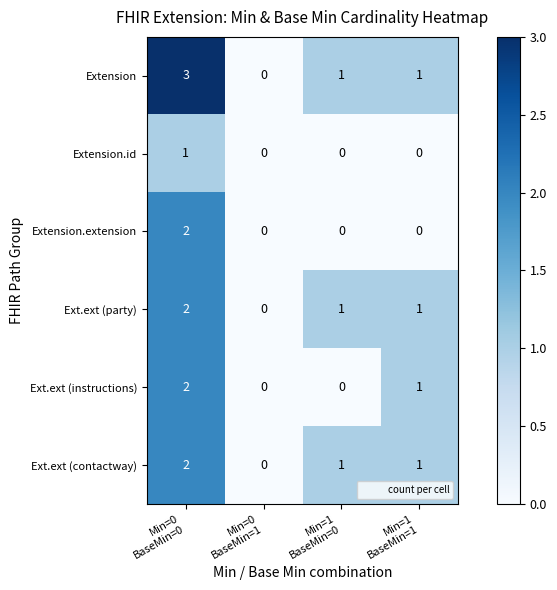

What is the maximum value shown in the chart?

3